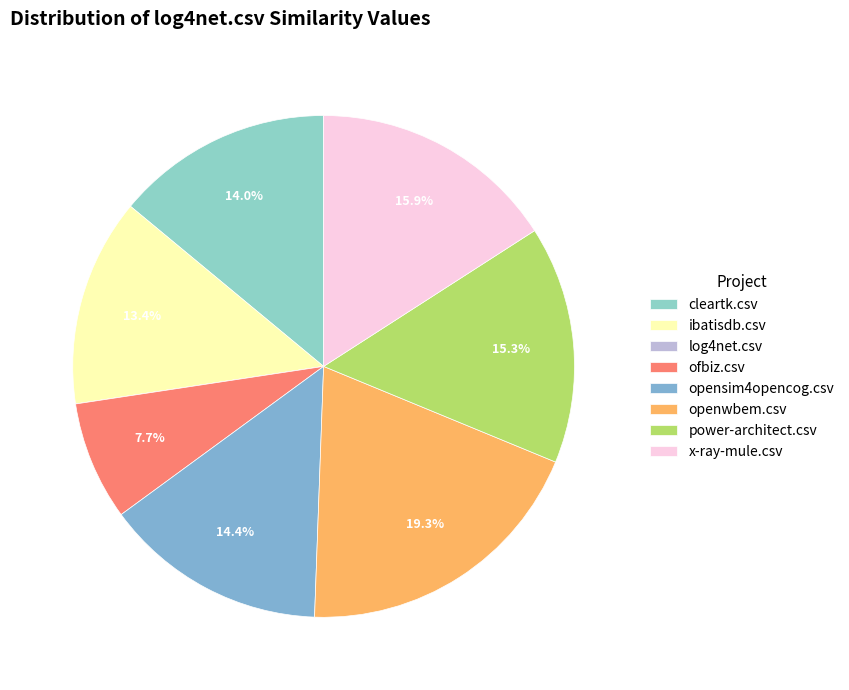

To the nearest percent, what percentage of the pie is openwbem.csv?

19%